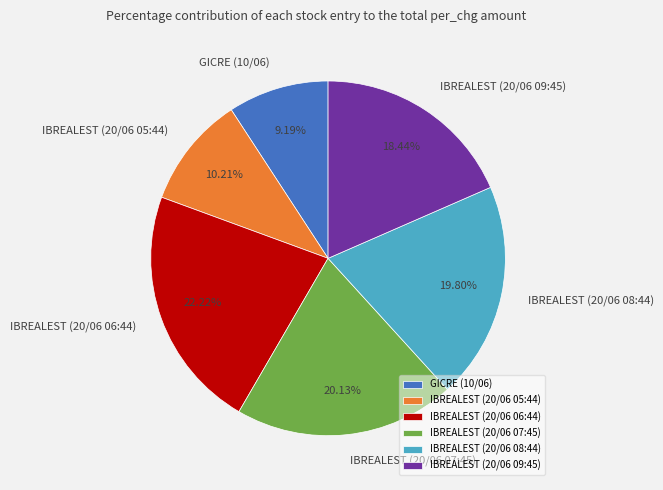

Is it true that IBREALEST (20/06 09:45) is 18% of the pie?

True